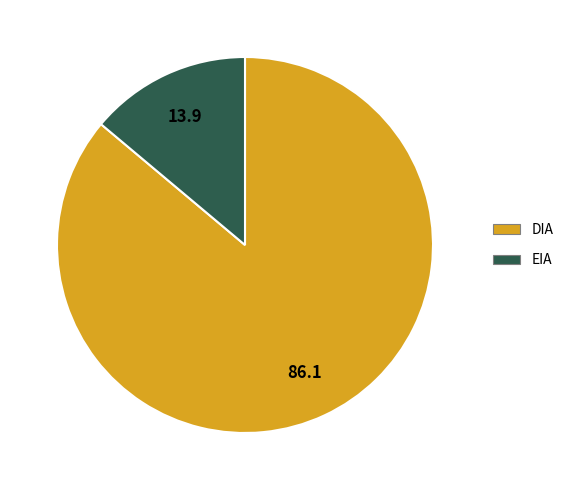

How many slices are in this pie chart?

2